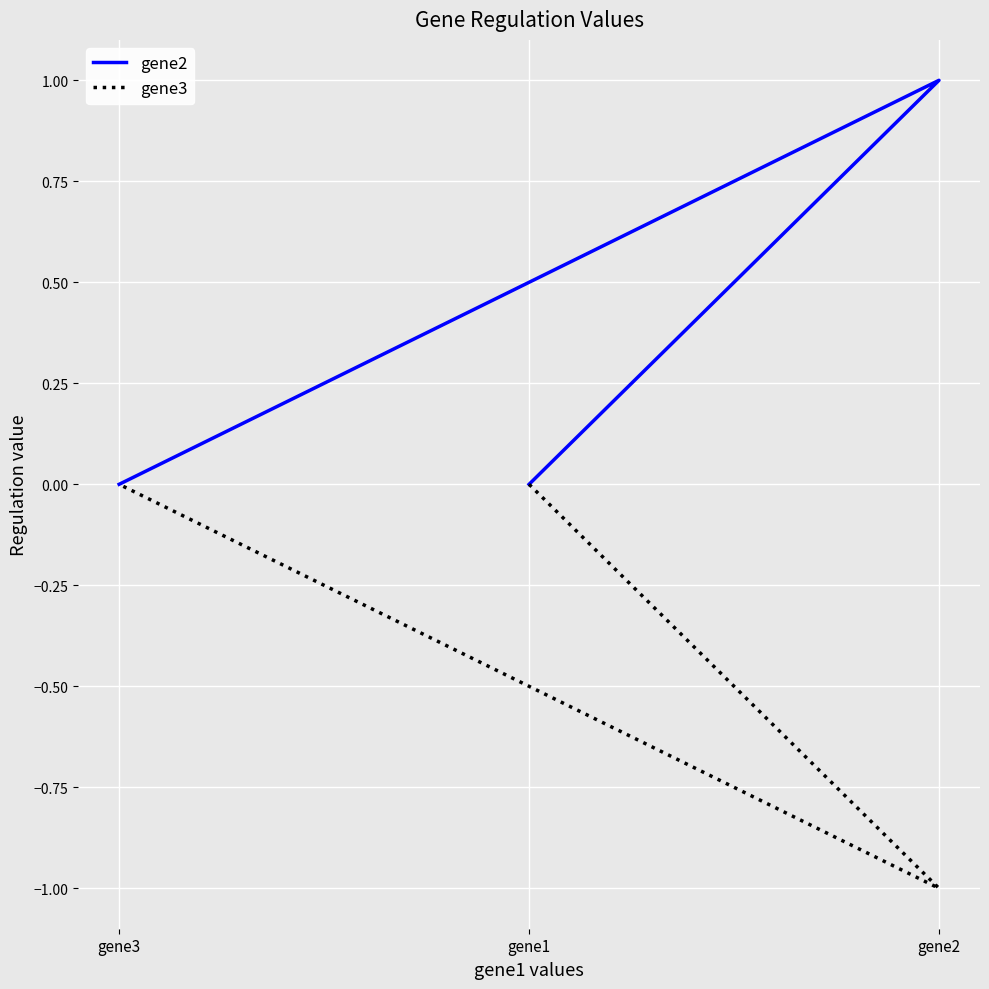

True or false: gene3 has a value of 0 at gene3.

True